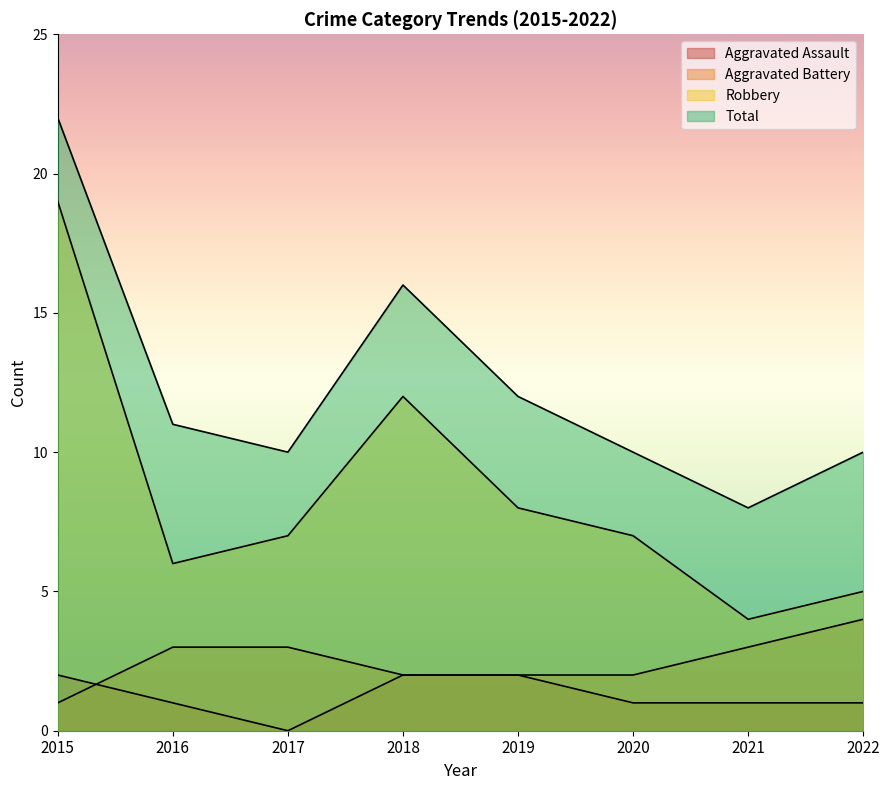

At which label does Robbery first exceed 7?

2015